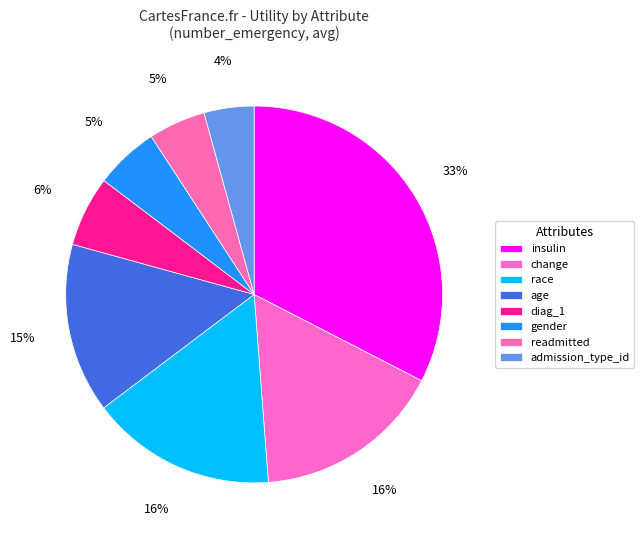

What is the total percentage of insulin and diag_1?

38.6%